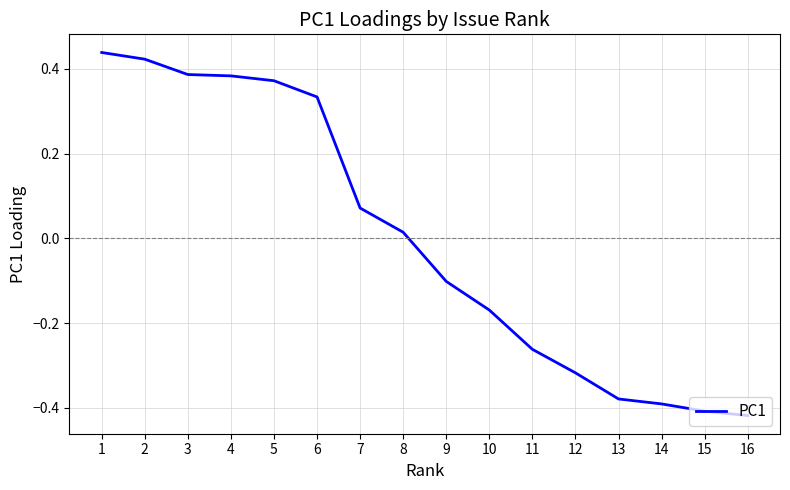

What is the change in value from 11 to 14?

-0.1